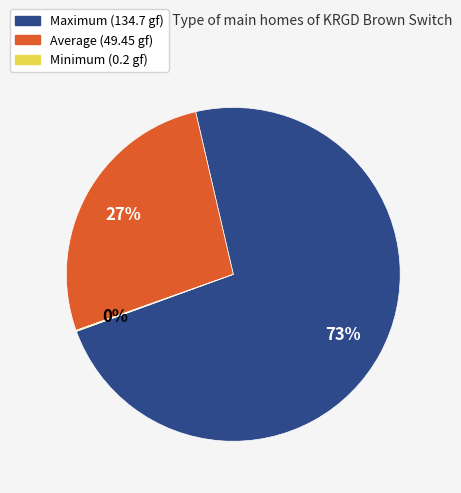

Approximately how many times larger is the value at Average compared to Maximum?

0.4